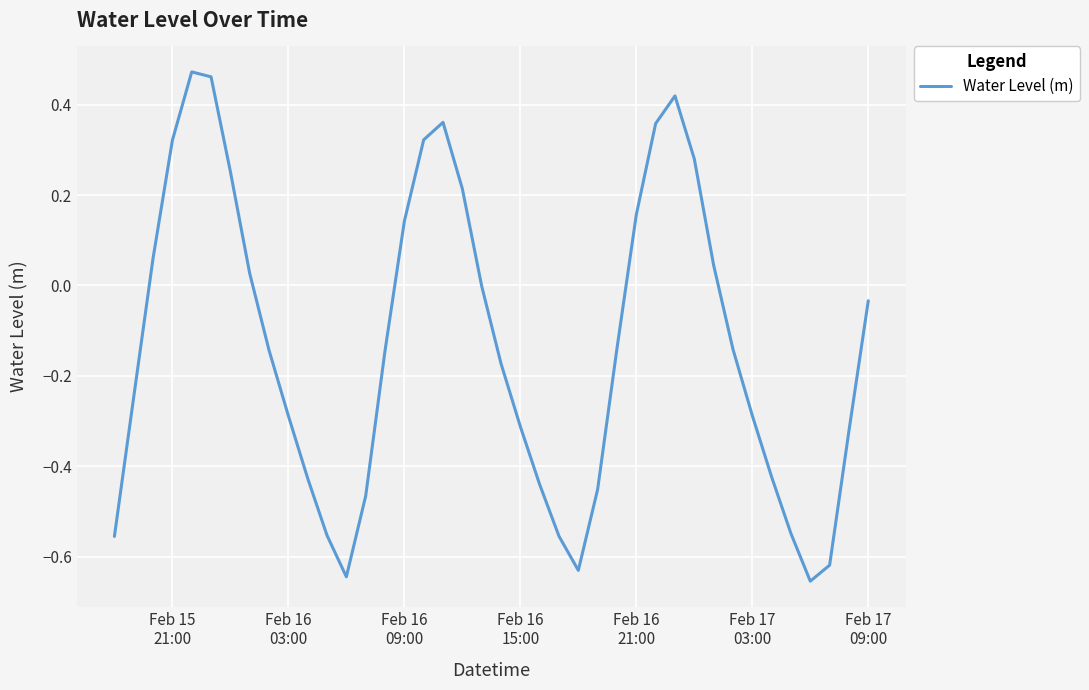

Does the chart have visible grid lines?

Yes